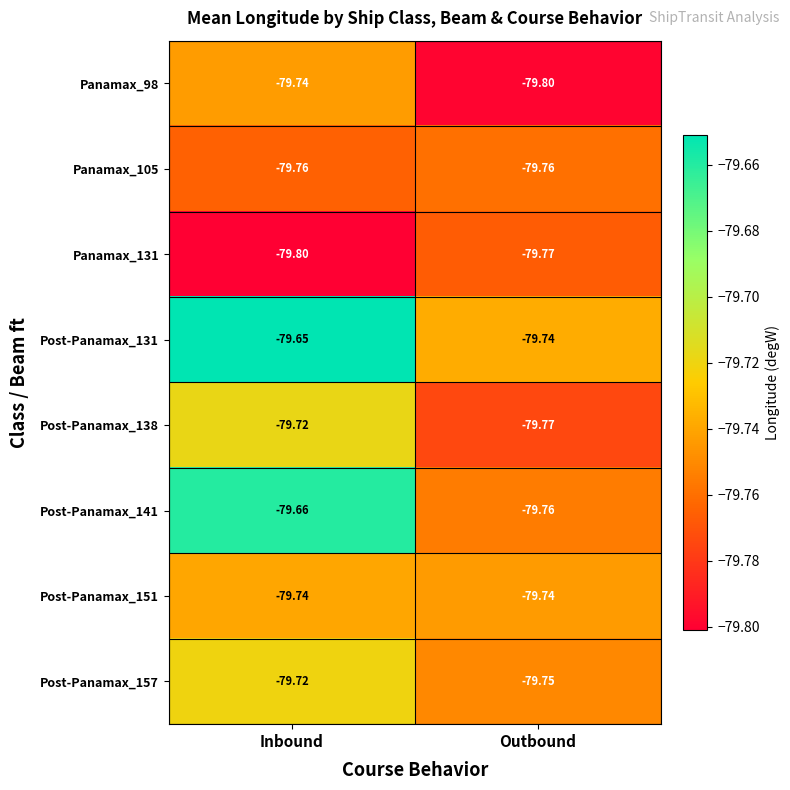

What is the total value across all series at Inbound?

-637.8